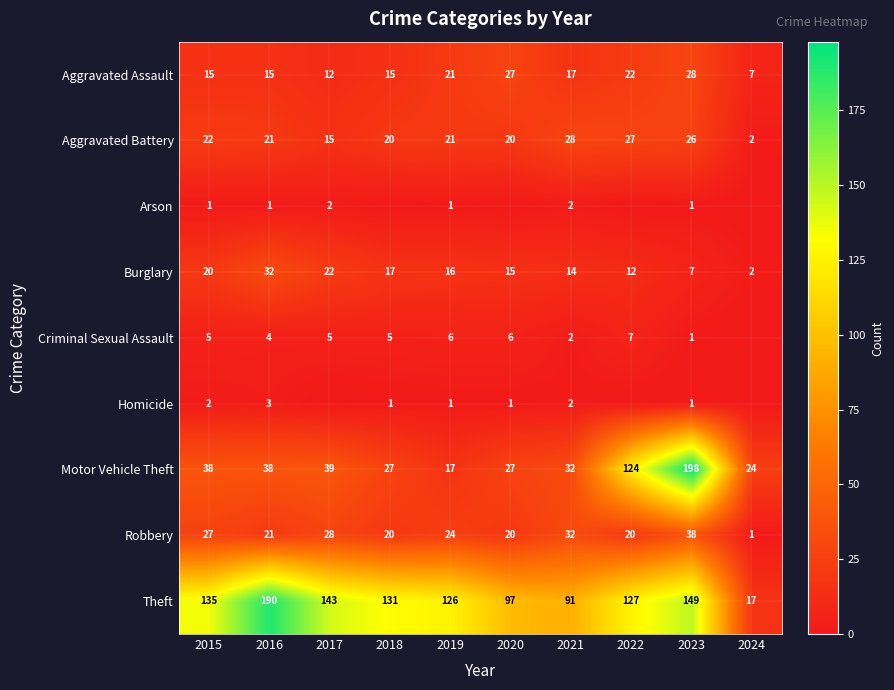

True or false: Aggravated Assault has a value of 24 at 2018.

False